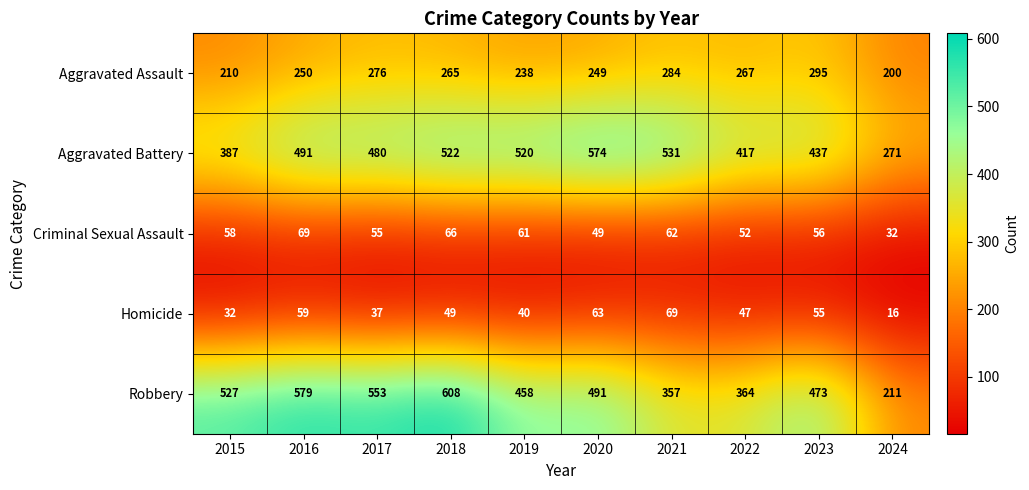

Which series has the widest spread of values?

Robbery